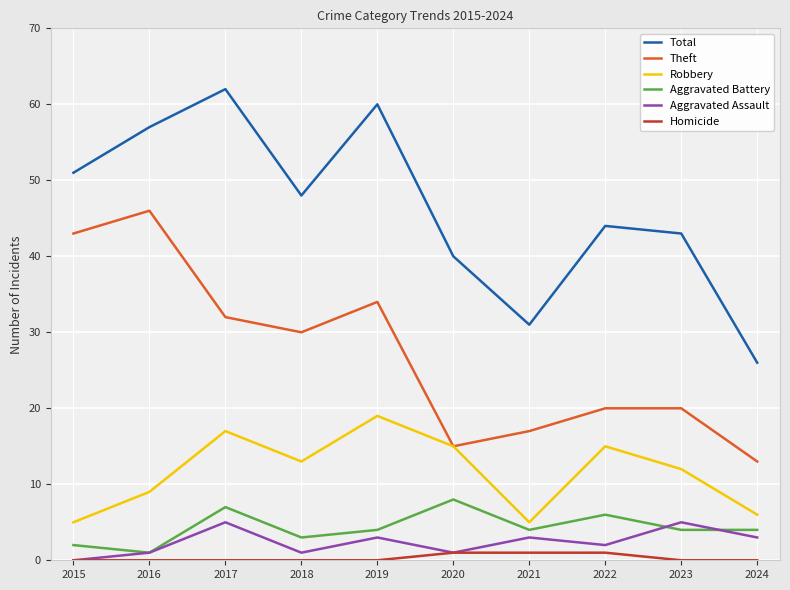

At which label does Theft reach its minimum?

2024